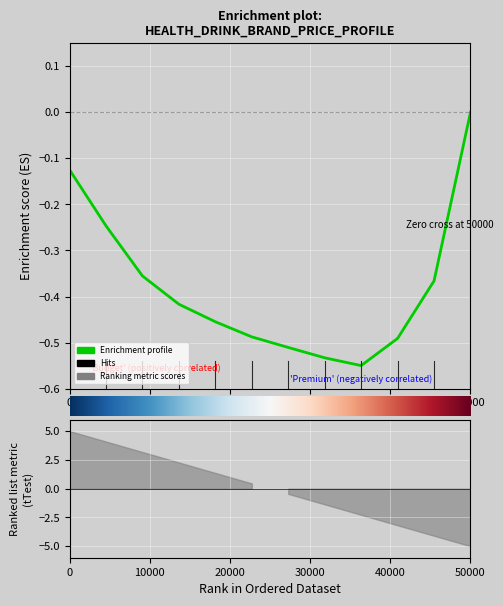

What is the label of the 11th point from the left?

10